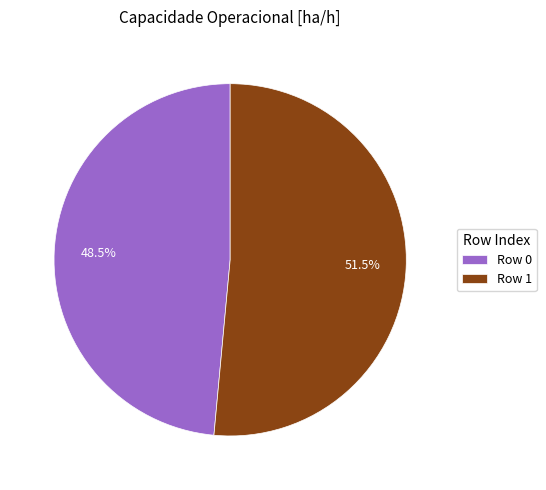

What is the ratio of the value at Row 0 to the value at Row 1?

0.9